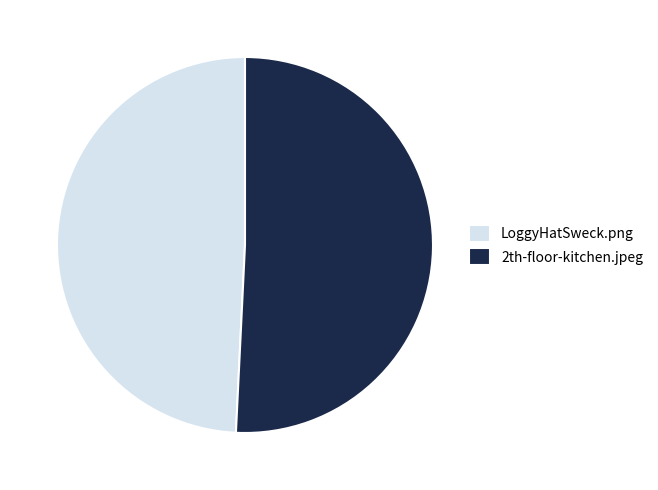

Is there any slice that represents more than half of the pie?

Yes